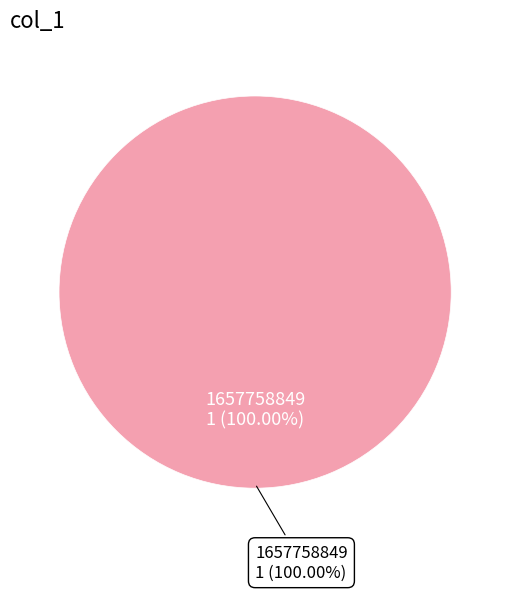

Does 1657758849 represent more than half of the total?

Yes